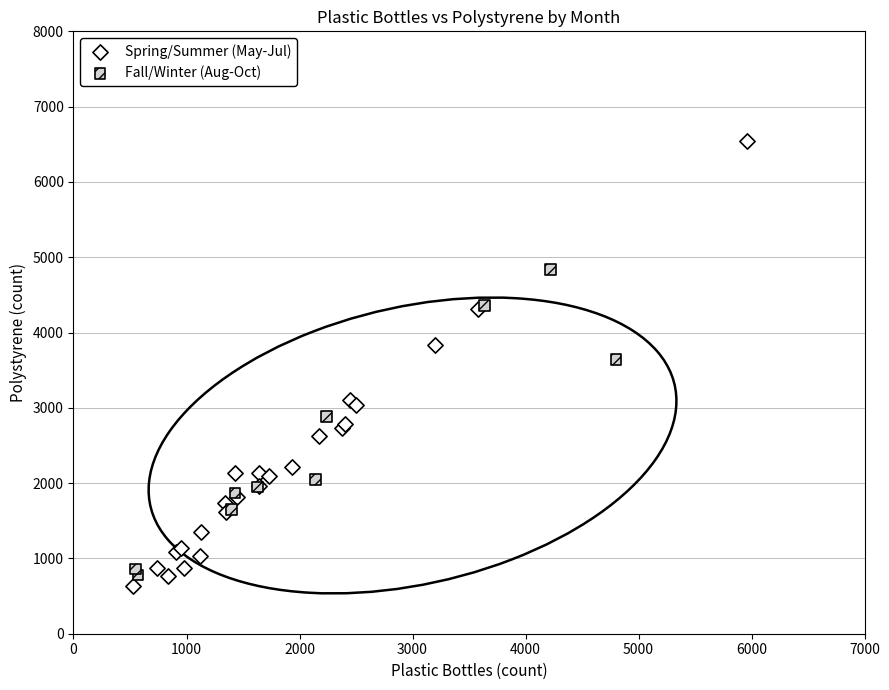

Which series contains the lowest Y value?

Spring/Summer (May-Jul)